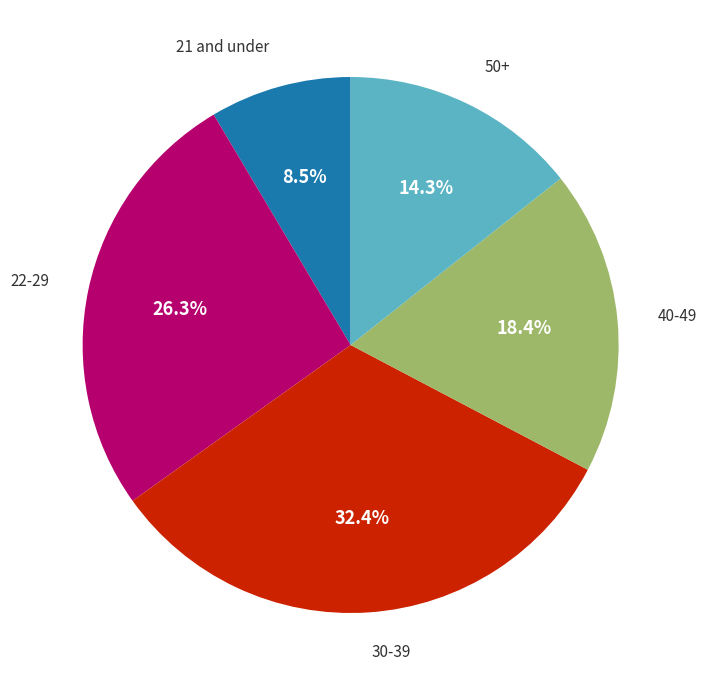

Is there a majority slice in this chart?

No